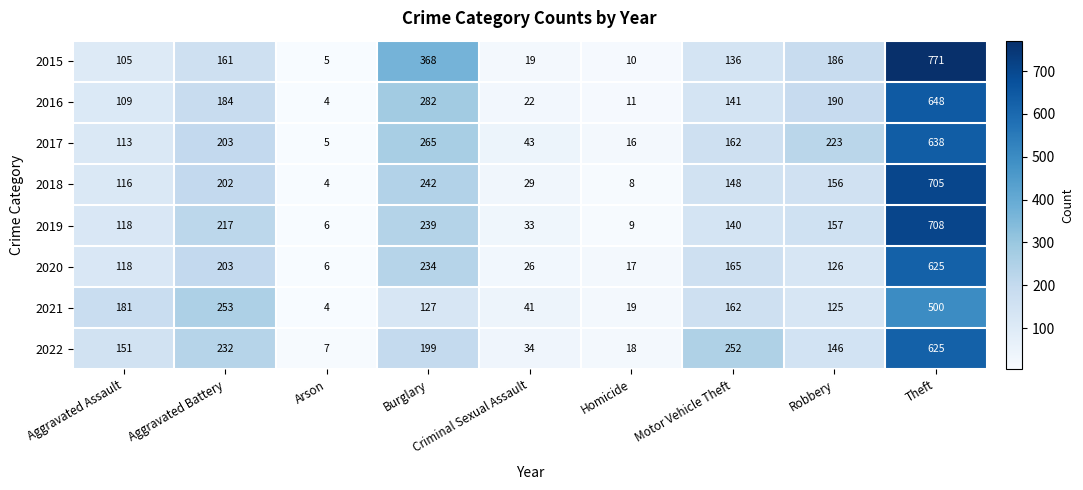

What is the spread (max minus min) of values at Motor Vehicle Theft?

116